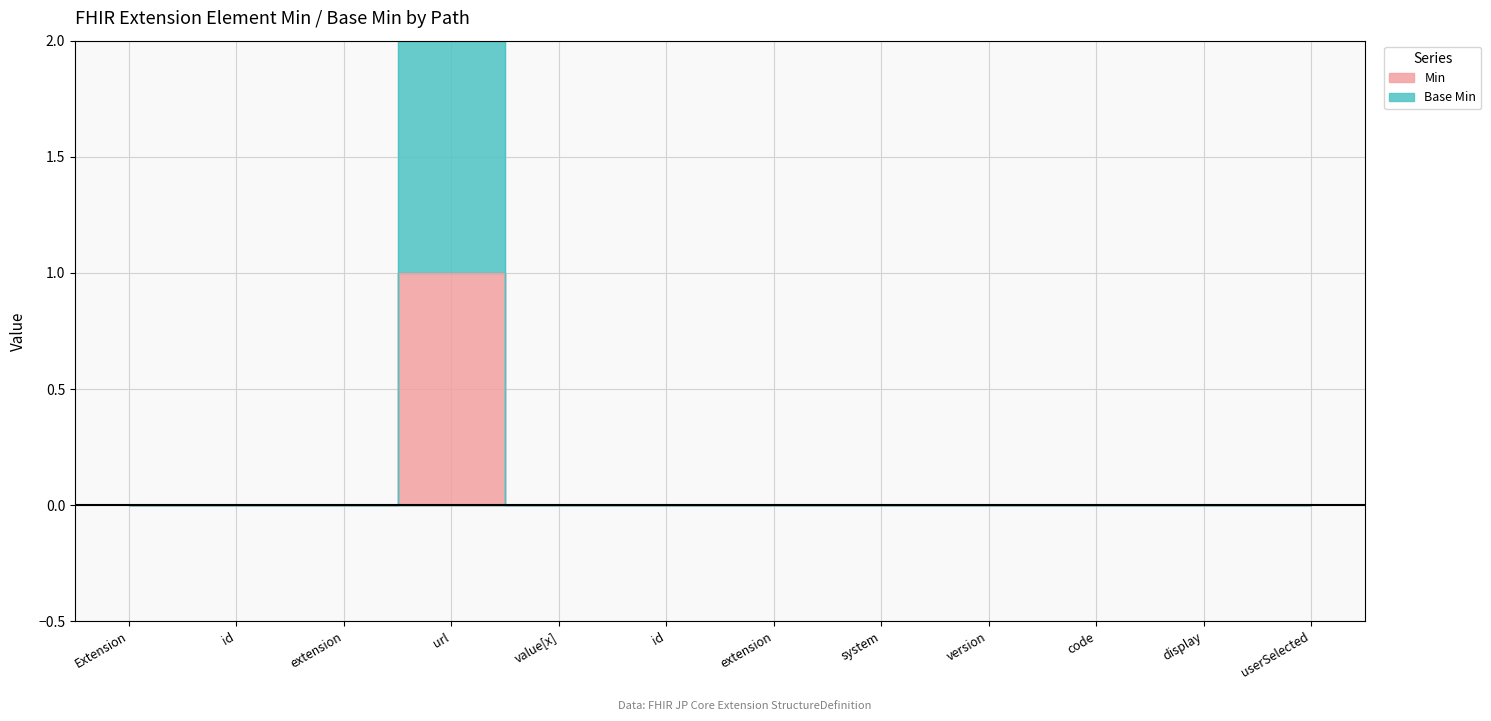

At which category is the sum across all series the highest?

url